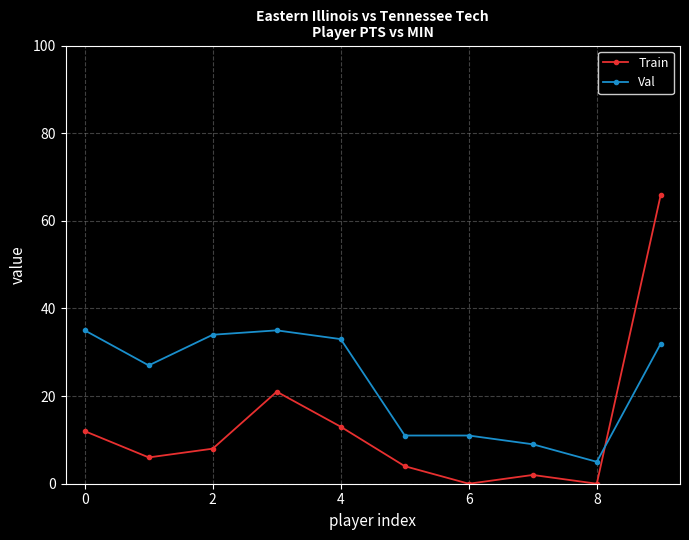

At how many categories does at least one series exceed 29?

5